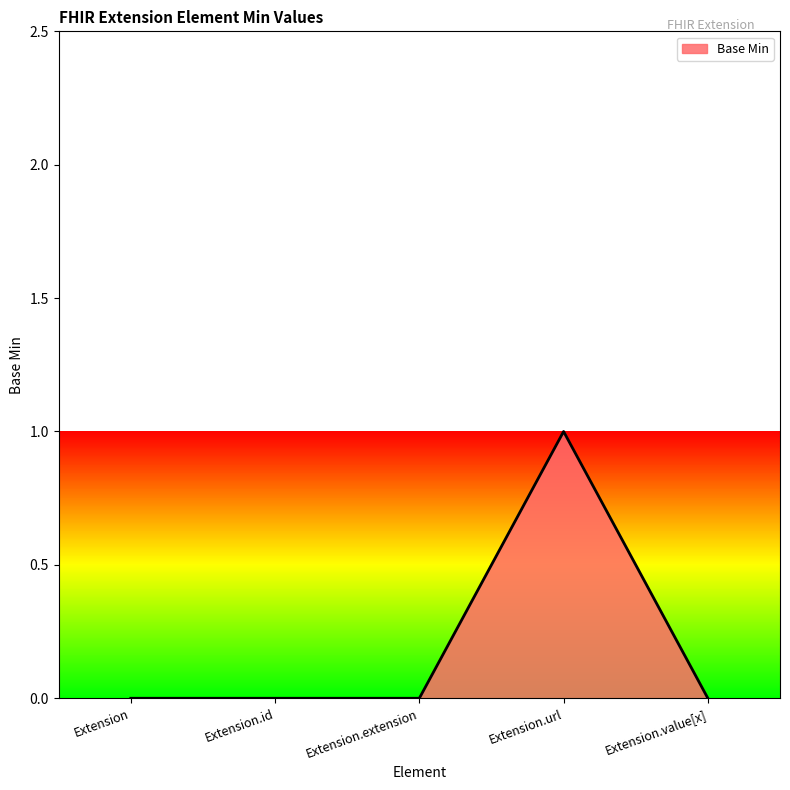

What position from the left is Extension.id?

2